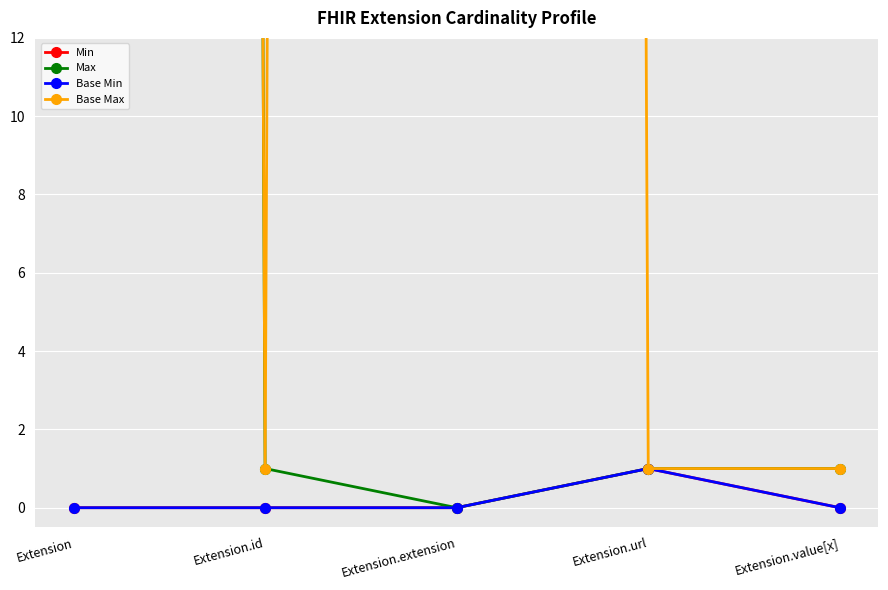

Is the value of Min at Extension.extension greater than the value of Base Min at Extension.extension?

No